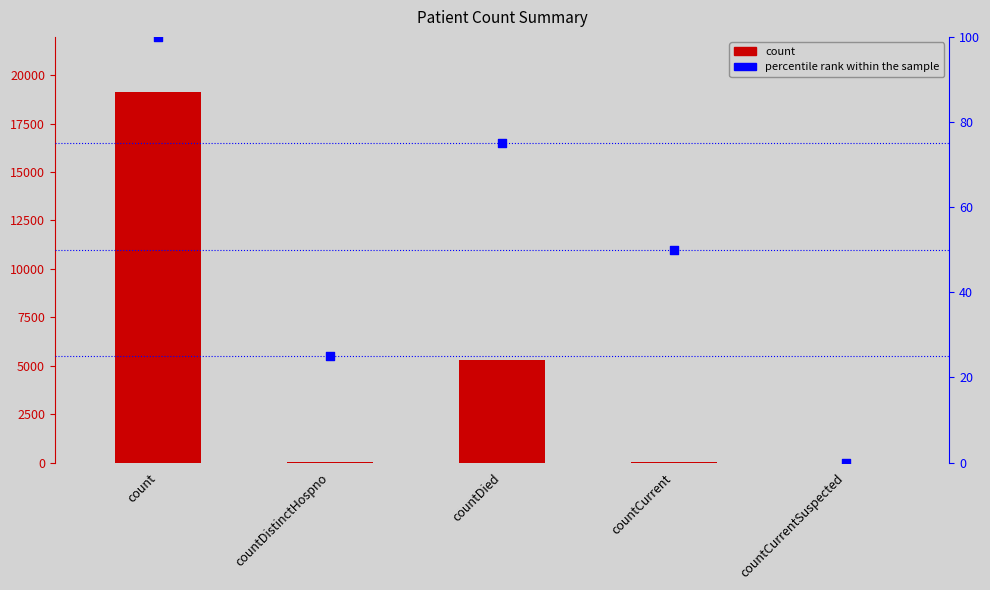

At which category is the sum across all series the highest?

count